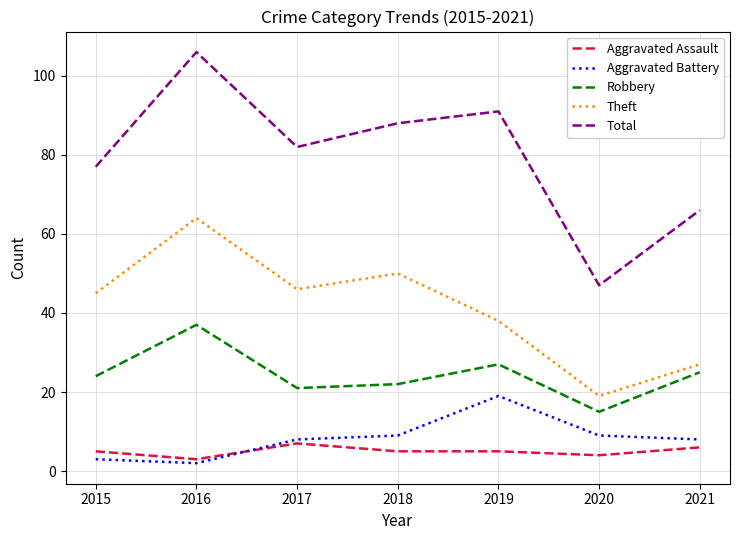

Between 2018 and 2021, which series saw the biggest shift?

Theft